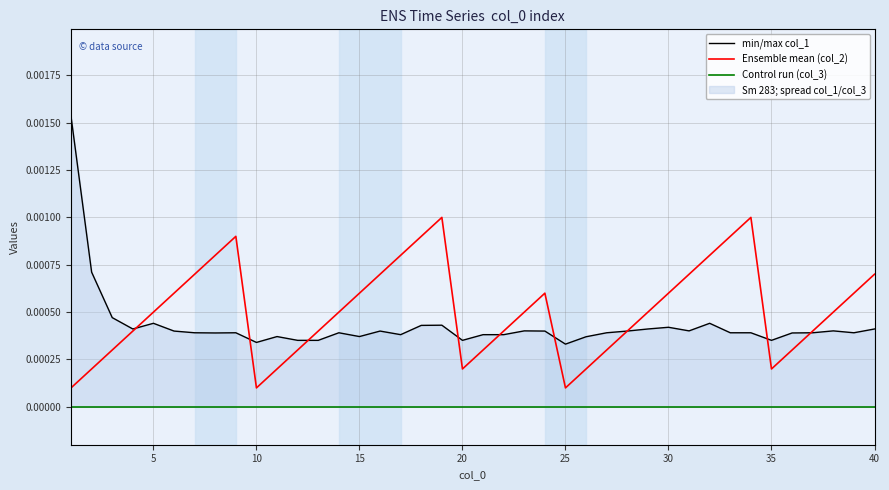

At 11, list the series in order from smallest to largest.

Control run (col_3), Ensemble mean (col_2), min/max col_1